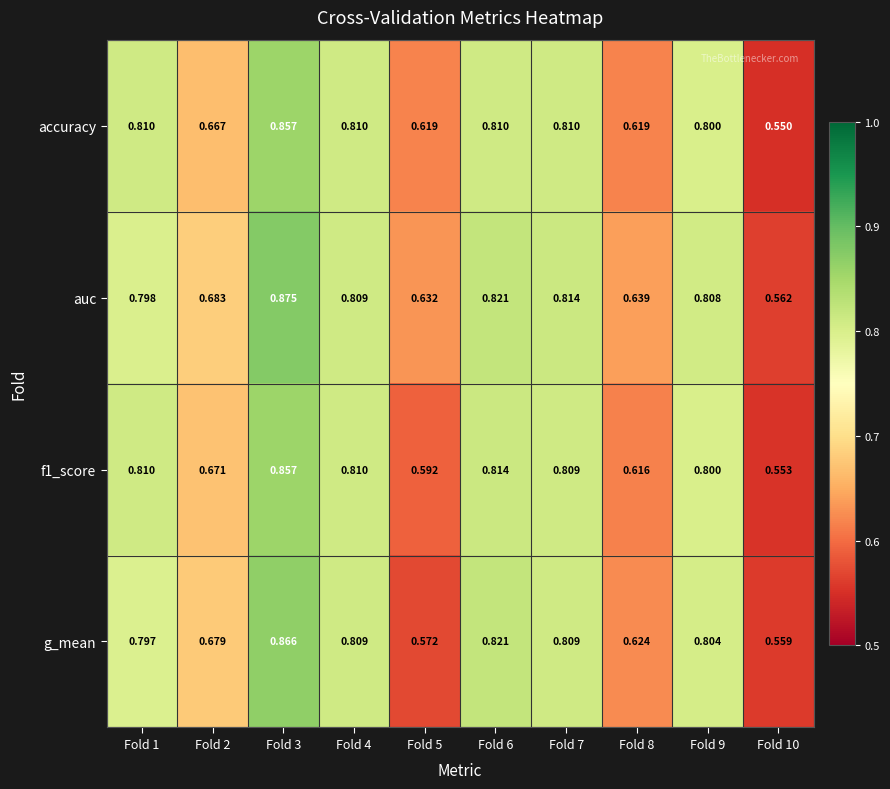

Which series has the largest range (max minus min)?

auc